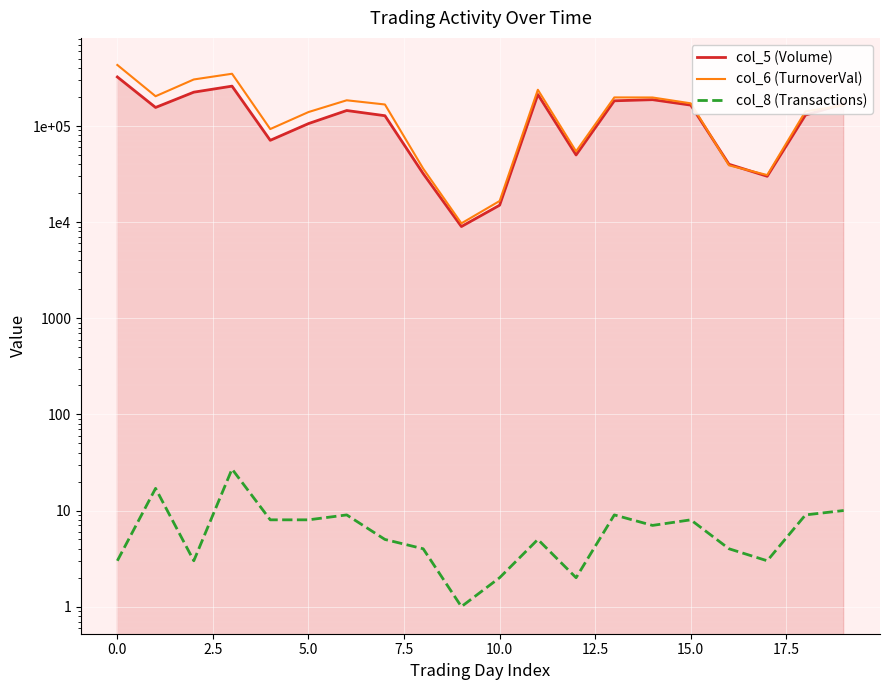

What is the difference between the highest and lowest values at 10?

16598